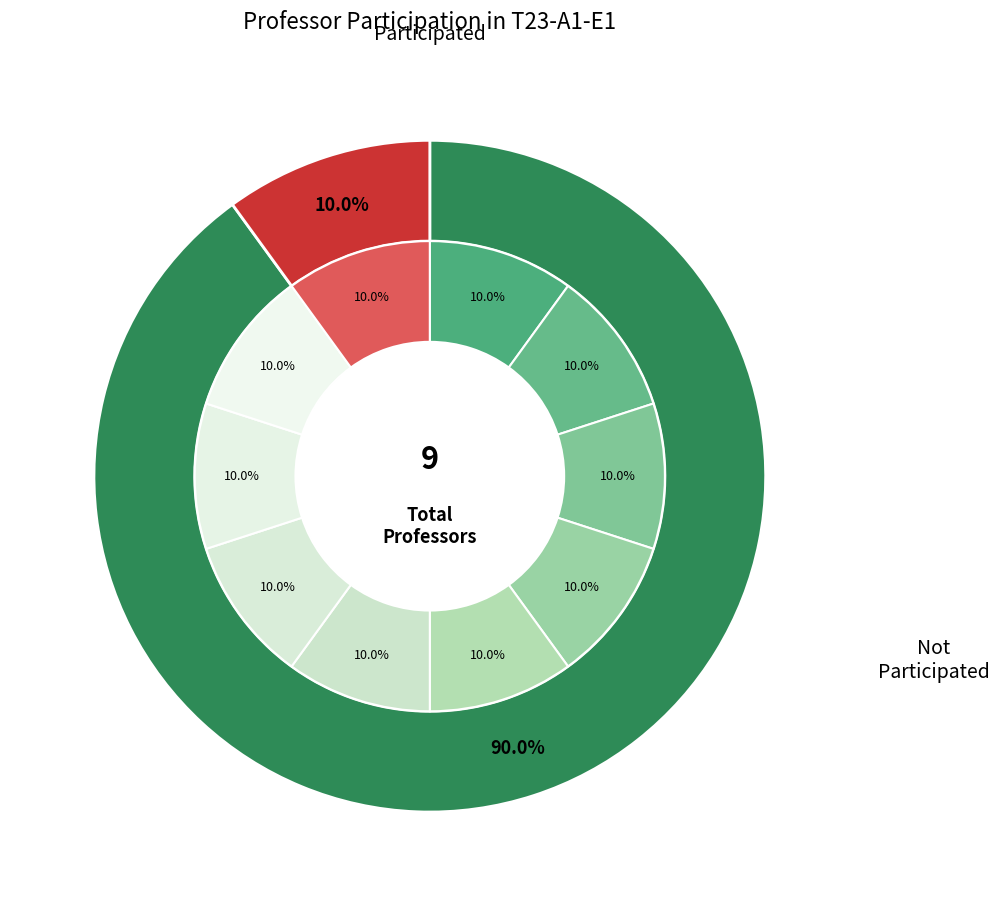

Rank the categories by value from lowest to highest.

Profesor_7, Profesor_1, Profesor_2, Profesor_3, Profesor_4, Profesor_5, Profesor_6, Profesor_8, Profesor_9, Profesor_10